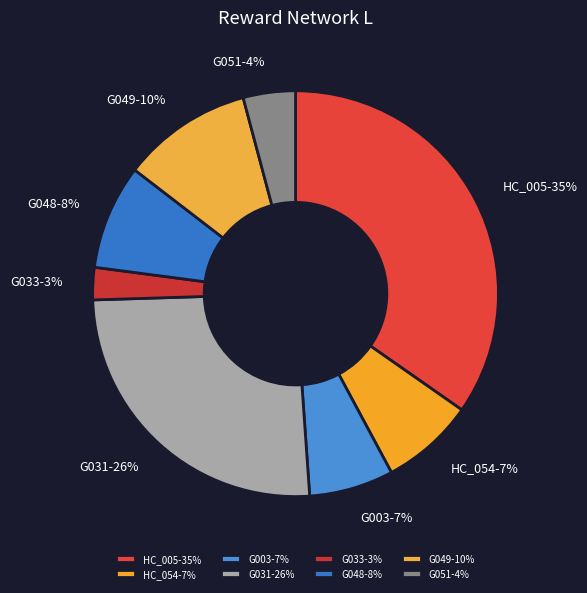

To the nearest percent, what portion does G051 represent?

4%